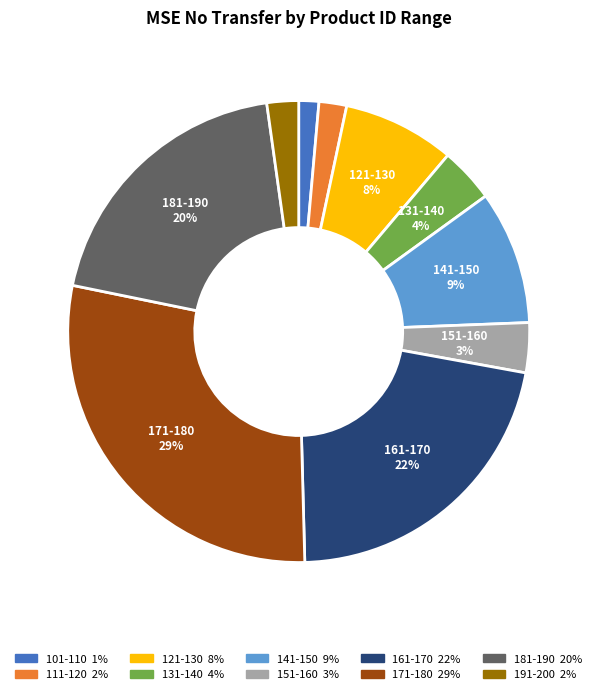

What is the smallest slice in the pie chart?

101-110